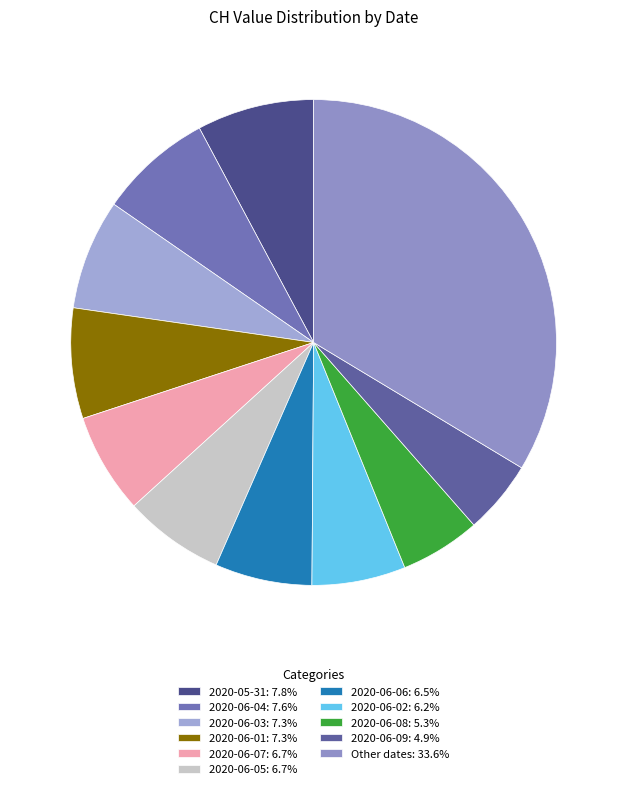

Count the number of slices in the pie.

11